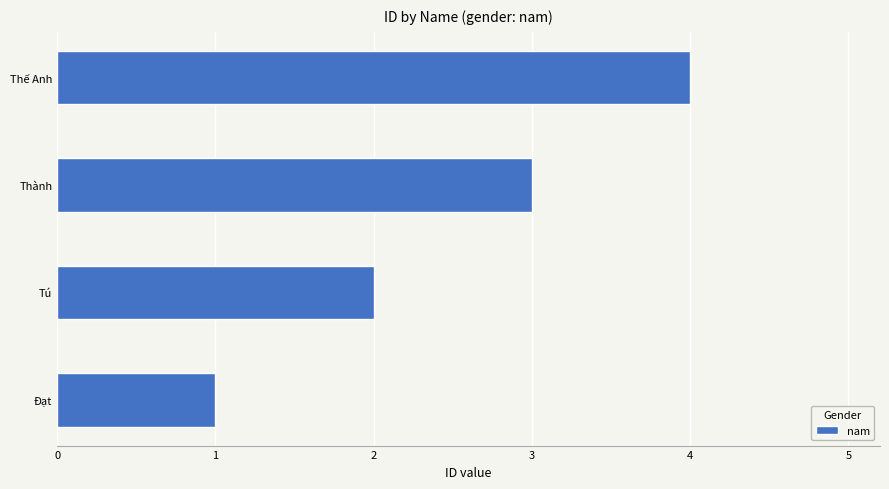

What is the change in value from Tú to Thế Anh?

+2